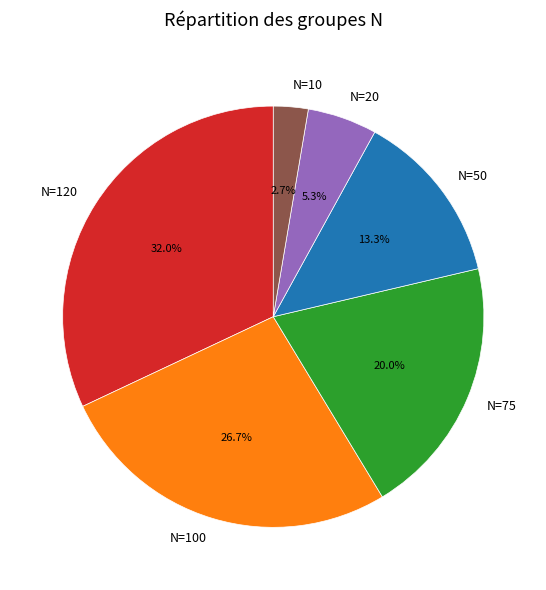

To the nearest percent, what is the difference between the N=10 and N=120 slice percentages?

29%